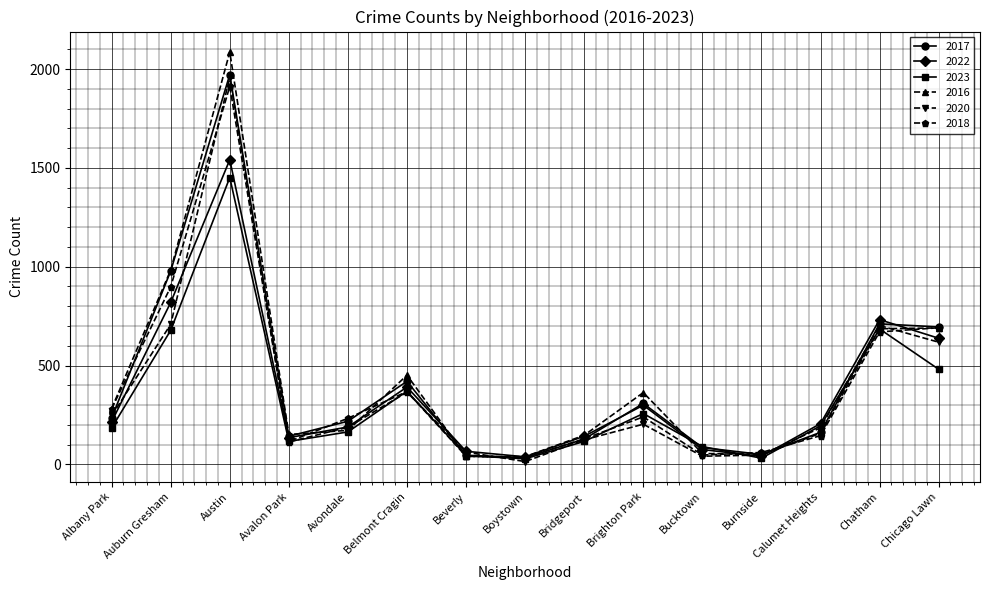

What is the label of the 7th point from the right?

Bridgeport